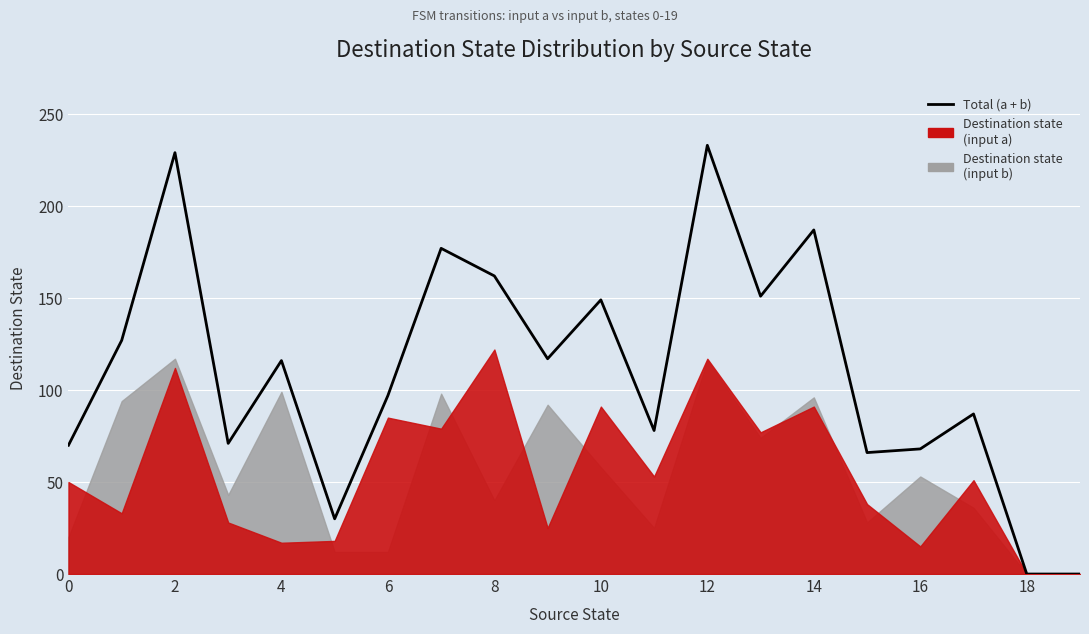

The value at 15 is 107. True or false?

False